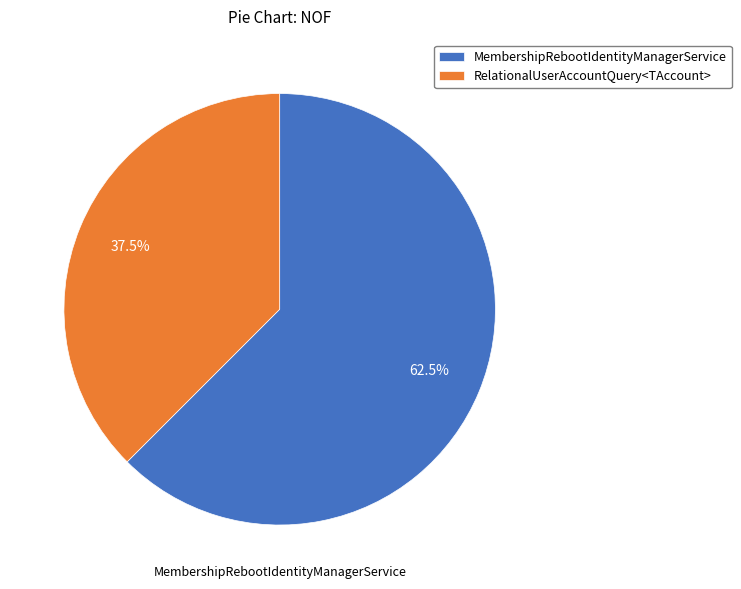

To the nearest percent, what is the difference between the MembershipRebootIdentityManagerService and RelationalUserAccountQuery<TAccount> slice percentages?

25%